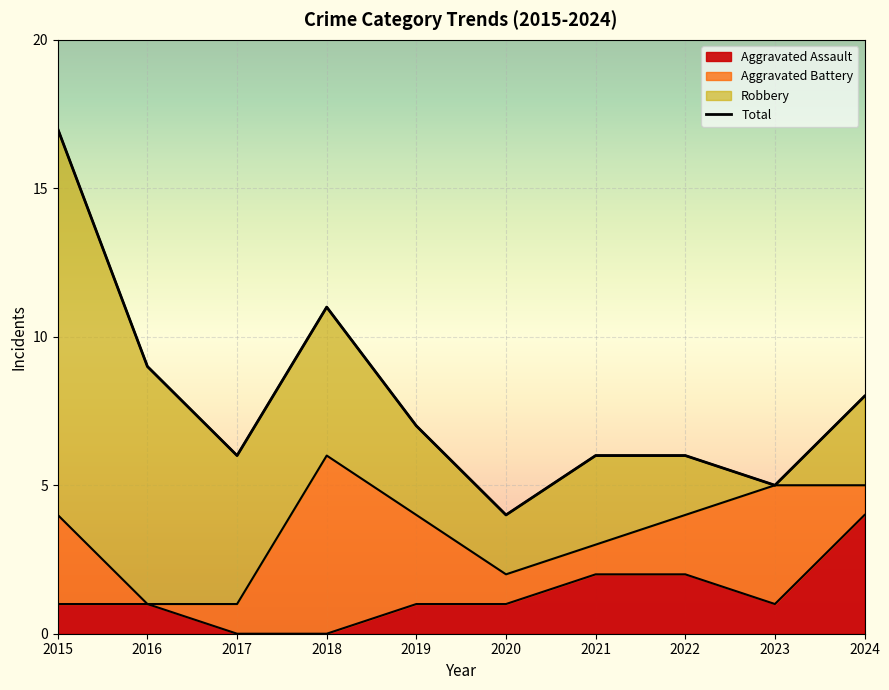

The value of Aggravated Assault at 2017 is -2. True or false?

False